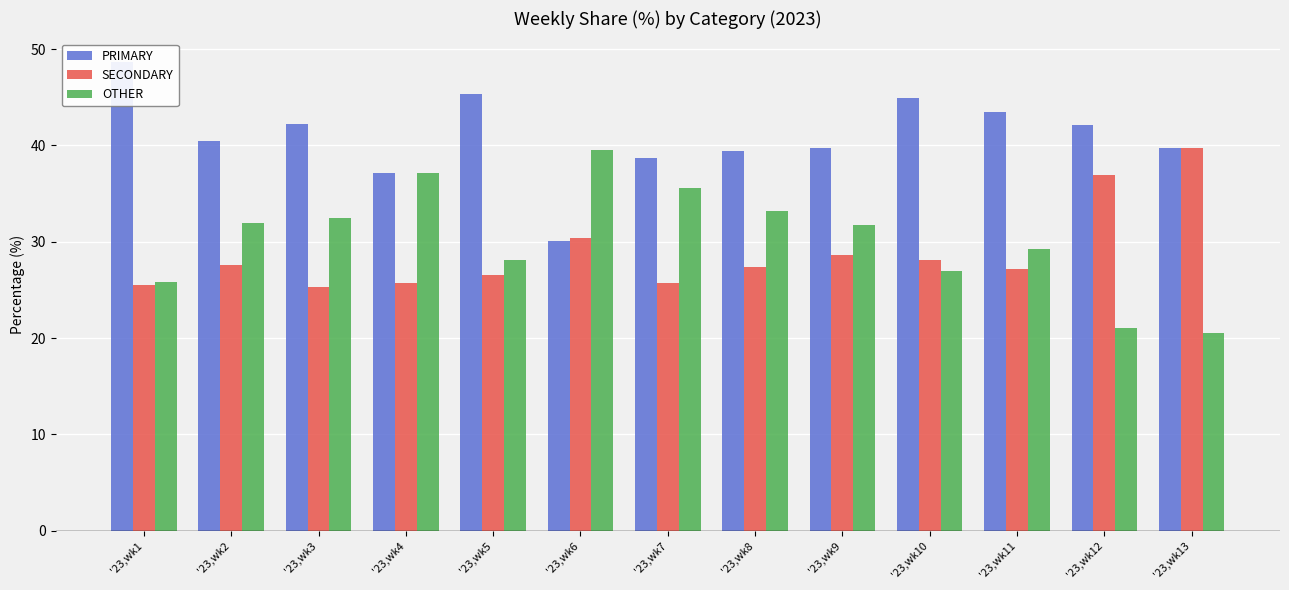

How many bars are there in each group?

3